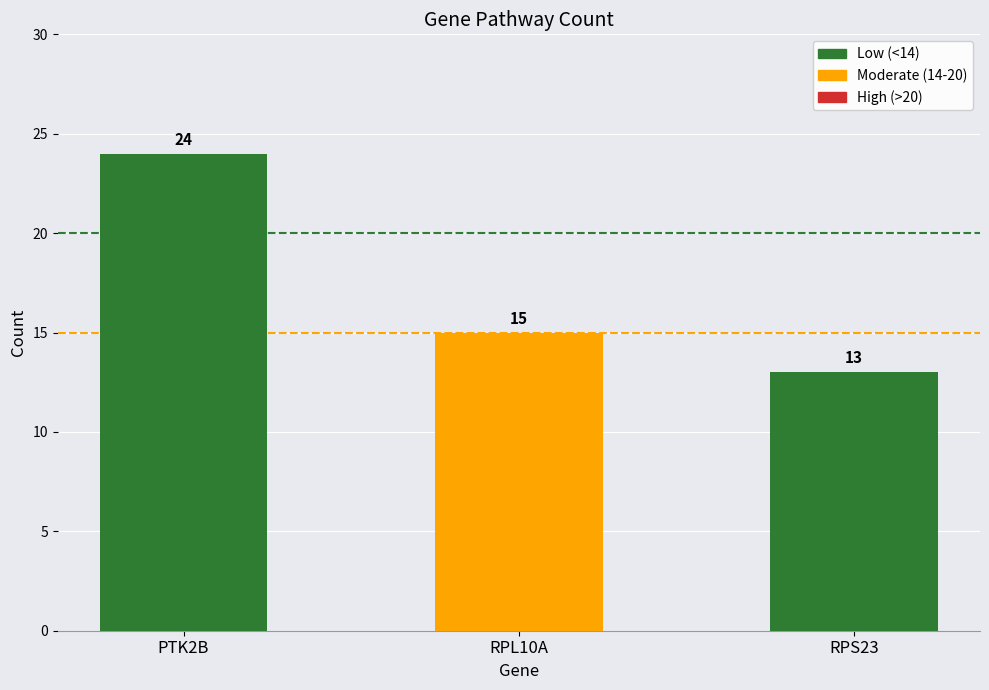

List the labels in order of value, smallest first.

RPS23, RPL10A, PTK2B